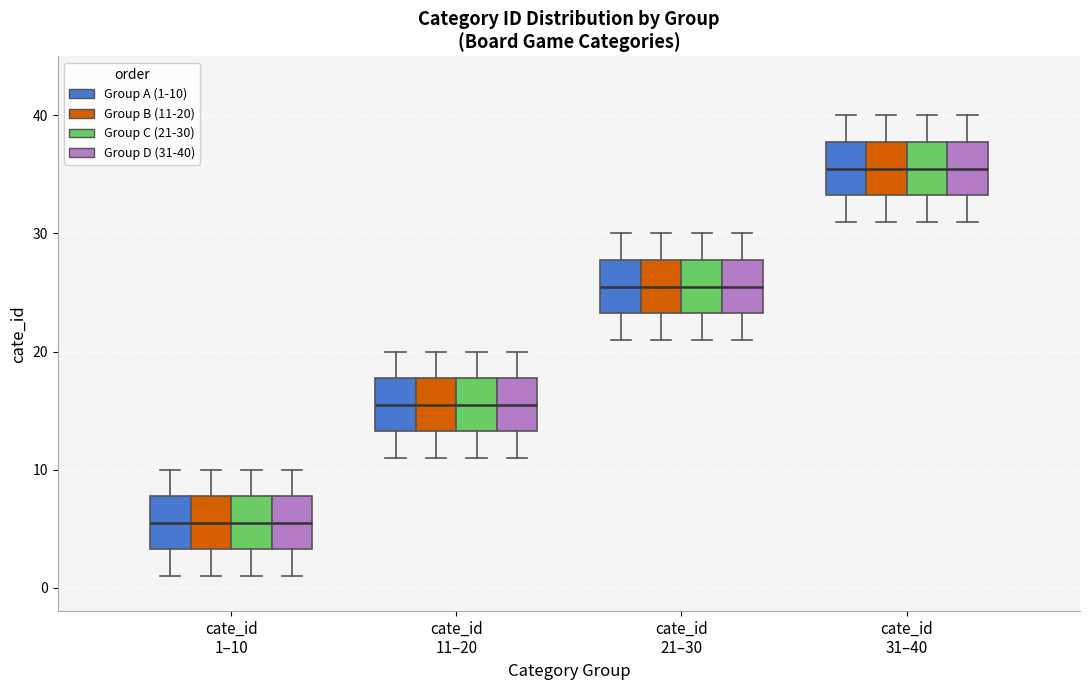

Reading left to right, read every box against the y-axis: the position of its median line, the range the box covers, and the ends of its whiskers. The values are not printed on the chart, so give them approximately, as read against the axis.

cate_id 1–10 (Group A (1-10)): median 6, box 3 to 8, whiskers 1 to 10
cate_id 1–10 (Group B (11-20)): median 6, box 3 to 8, whiskers 1 to 10
cate_id 1–10 (Group C (21-30)): median 6, box 3 to 8, whiskers 1 to 10
cate_id 1–10 (Group D (31-40)): median 6, box 3 to 8, whiskers 1 to 10
cate_id 11–20 (Group A (1-10)): median 16, box 13 to 18, whiskers 11 to 20
cate_id 11–20 (Group B (11-20)): median 16, box 13 to 18, whiskers 11 to 20
cate_id 11–20 (Group C (21-30)): median 16, box 13 to 18, whiskers 11 to 20
cate_id 11–20 (Group D (31-40)): median 16, box 13 to 18, whiskers 11 to 20
cate_id 21–30 (Group A (1-10)): median 26, box 23 to 28, whiskers 21 to 30
cate_id 21–30 (Group B (11-20)): median 26, box 23 to 28, whiskers 21 to 30
cate_id 21–30 (Group C (21-30)): median 26, box 23 to 28, whiskers 21 to 30
cate_id 21–30 (Group D (31-40)): median 26, box 23 to 28, whiskers 21 to 30
cate_id 31–40 (Group A (1-10)): median 36, box 33 to 38, whiskers 31 to 40
cate_id 31–40 (Group B (11-20)): median 36, box 33 to 38, whiskers 31 to 40
cate_id 31–40 (Group C (21-30)): median 36, box 33 to 38, whiskers 31 to 40
cate_id 31–40 (Group D (31-40)): median 36, box 33 to 38, whiskers 31 to 40